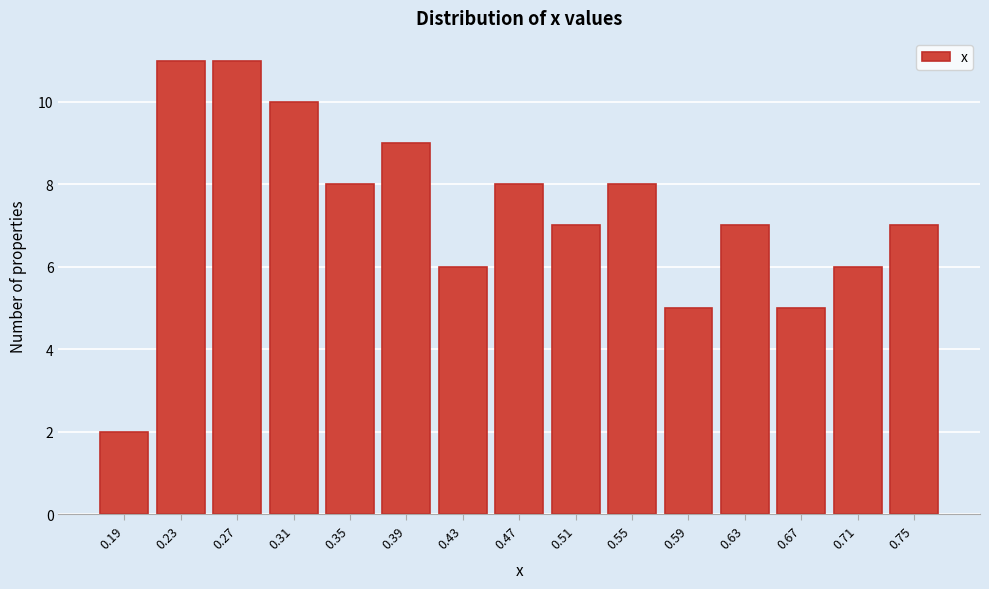

Reading left to right, what are all the values shown in this chart?

0.19=2	0.23=11	0.27=11	0.31=10	0.35=8	0.39=9	0.43=6	0.47=8	0.51=7	0.55=8	0.59=5	0.63=7	0.67=5	0.71=6	0.75=7